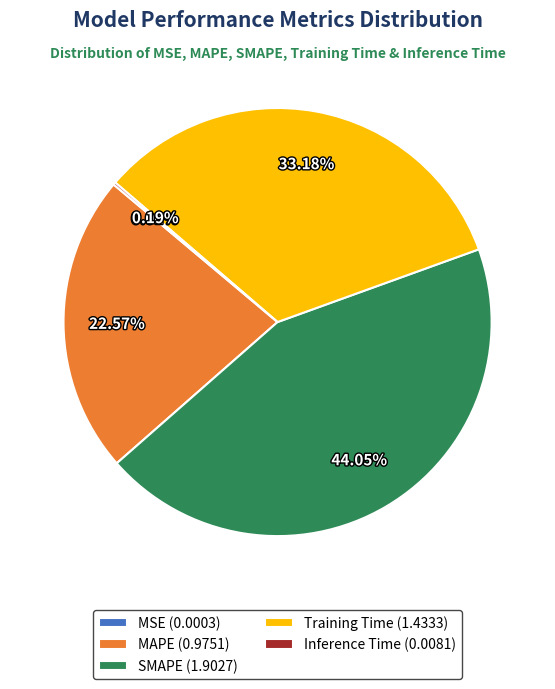

Does SMAPE (1.9027) account for over 50% of the chart?

No